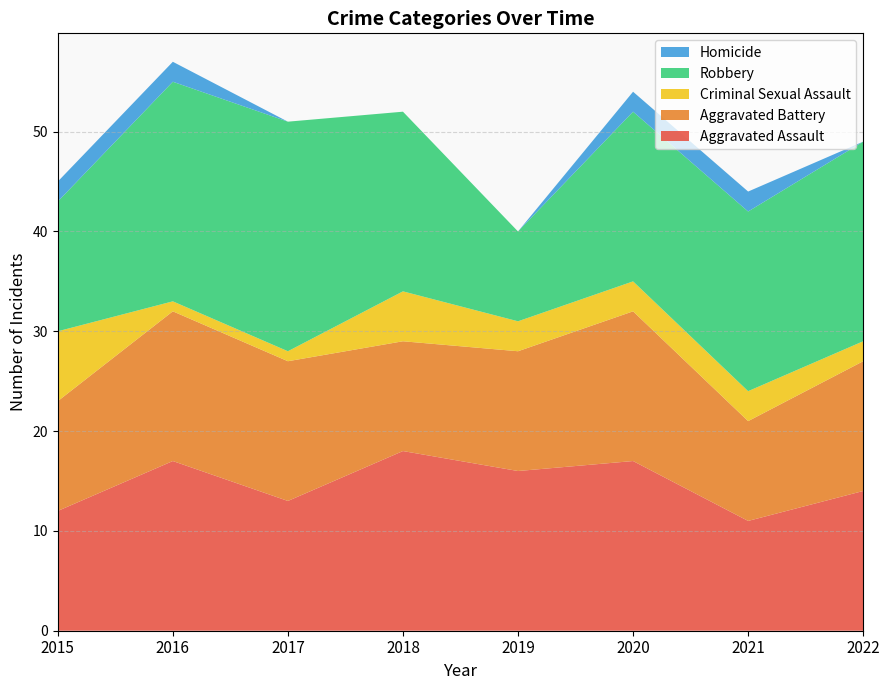

Reading left to right, list all the values displayed in this chart.

Aggravated Assault: 12	17	13	18	16	17	11	14
Aggravated Battery: 11	15	14	11	12	15	10	13
Criminal Sexual Assault: 7	1	1	5	3	3	3	2
Robbery: 13	22	23	18	9	17	18	20
Homicide: 2	2	0	0	0	2	2	0